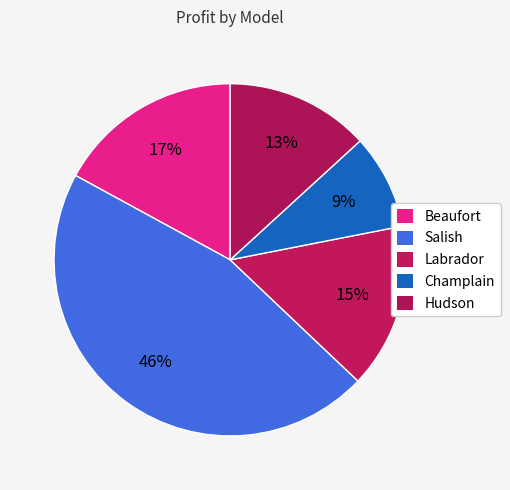

Does any single category account for the majority?

No